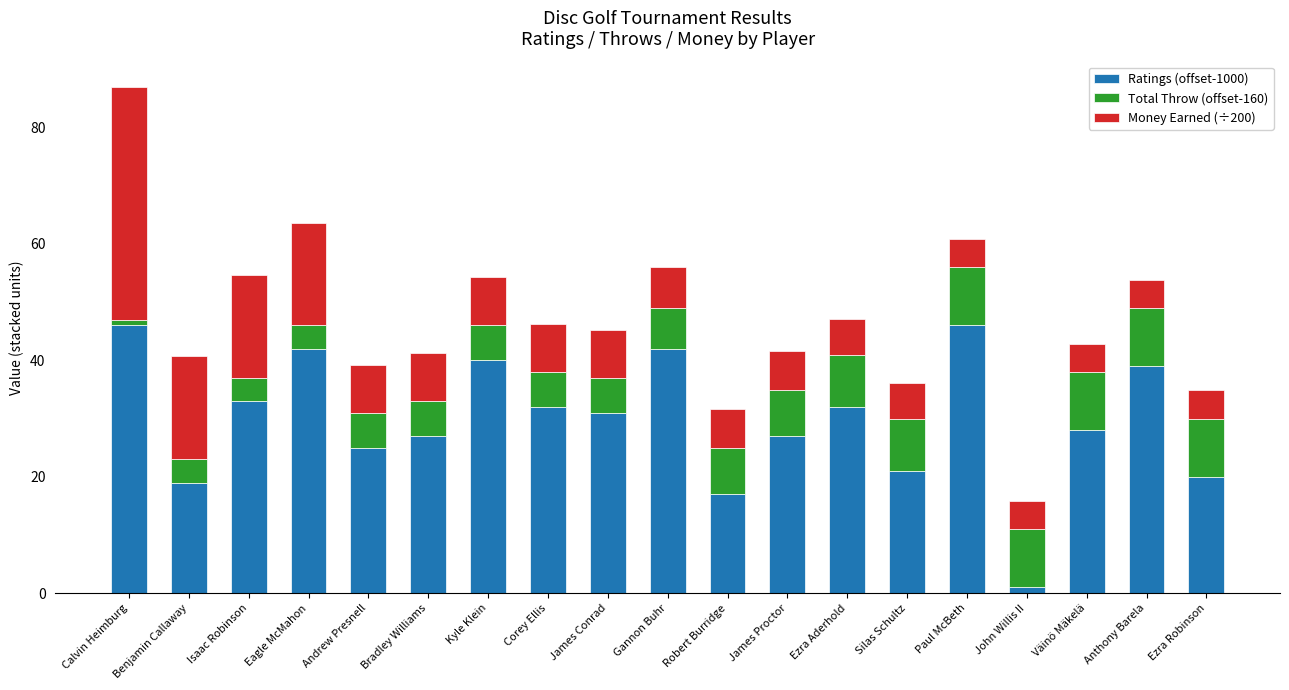

What is the total value across all series at Paul McBeth?

60.9